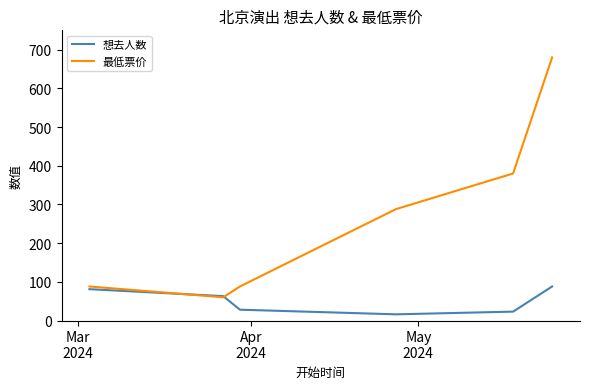

List the series in order of their overall mean, lowest first.

想去人数, 最低票价